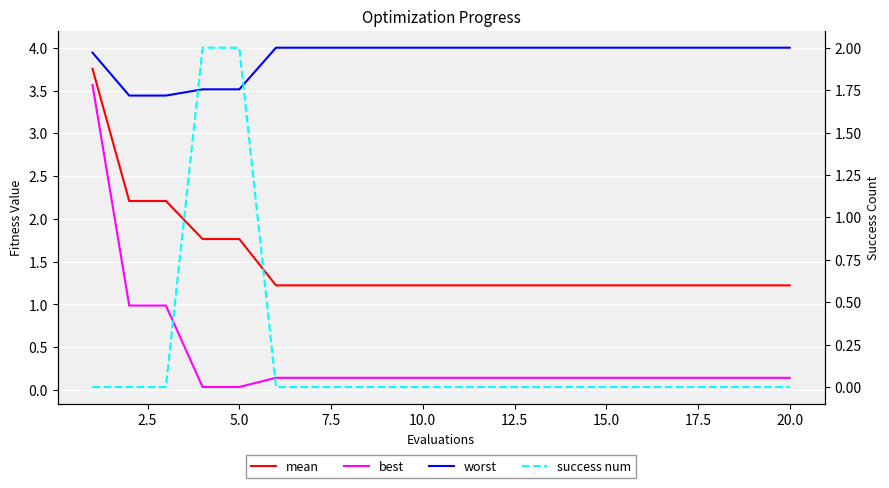

What is the difference between the maximum and minimum values in the success num series?

2.0